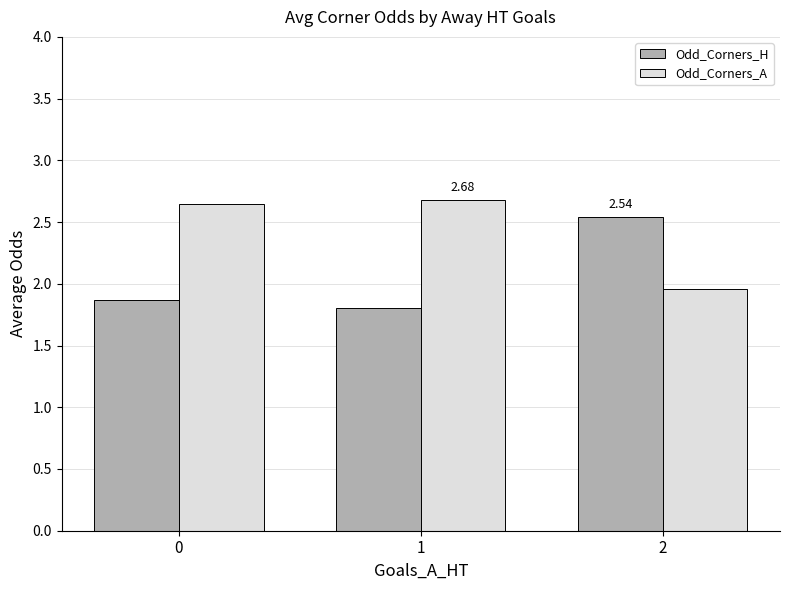

How many data points does each series have?

3